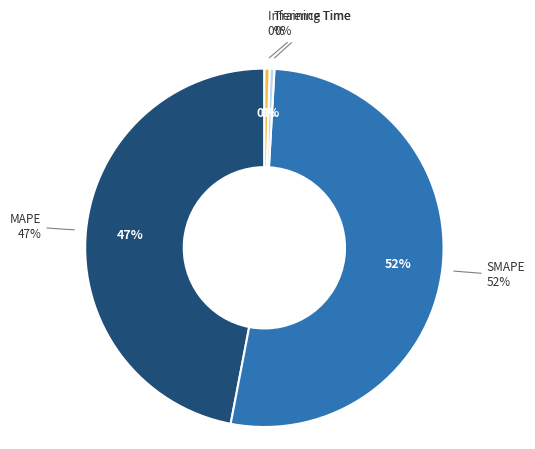

Count the number of slices in the pie.

4